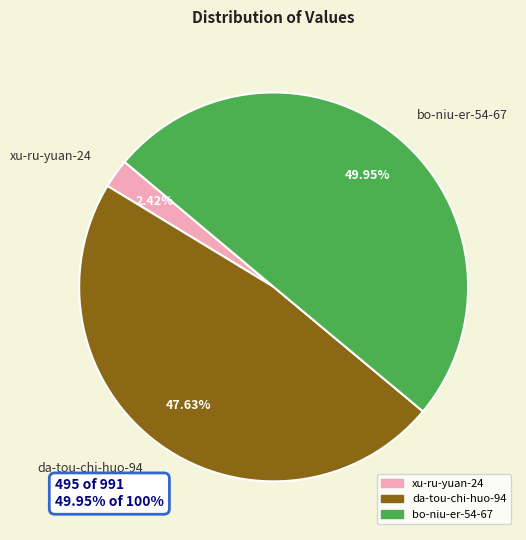

Between xu-ru-yuan-24 and da-tou-chi-huo-94, which is larger?

da-tou-chi-huo-94